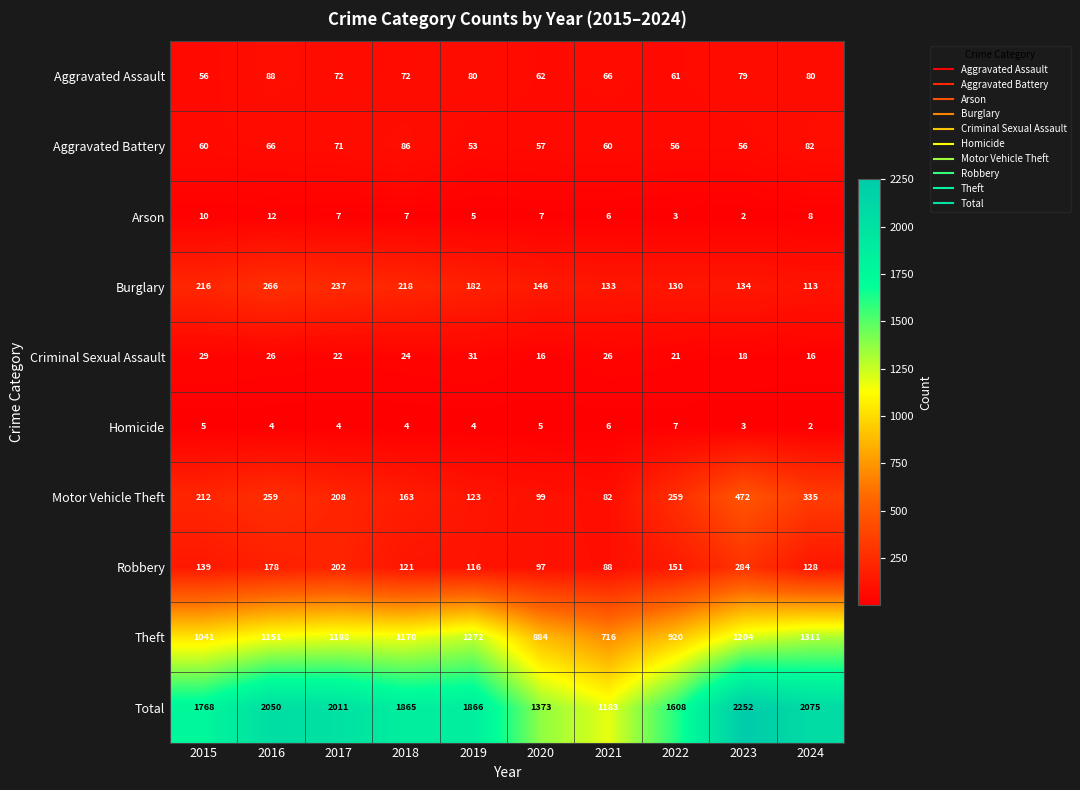

Which category has the highest value across all series?

2023